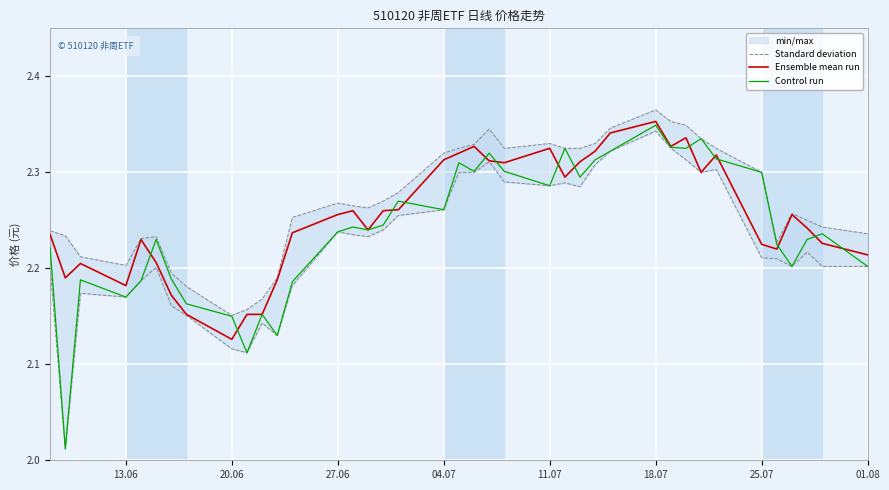

At how many categories does at least one series exceed 2?

39